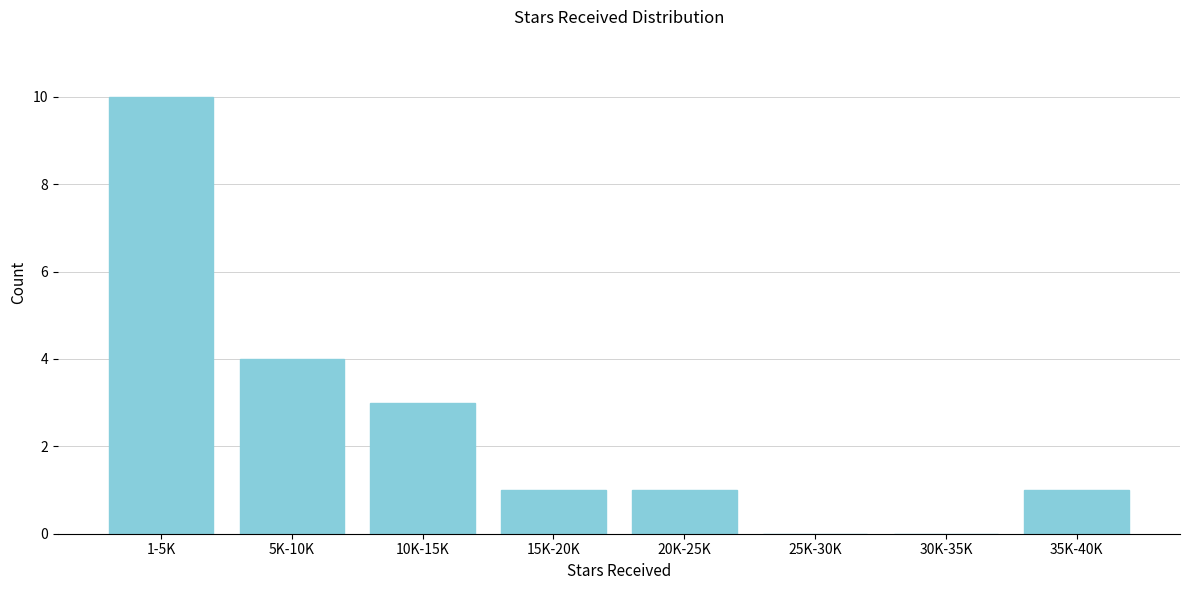

Reading left to right, extract all data points from this chart.

1-5K=10	5K-10K=4	10K-15K=3	15K-20K=1	20K-25K=1	25K-30K=0	30K-35K=0	35K-40K=1